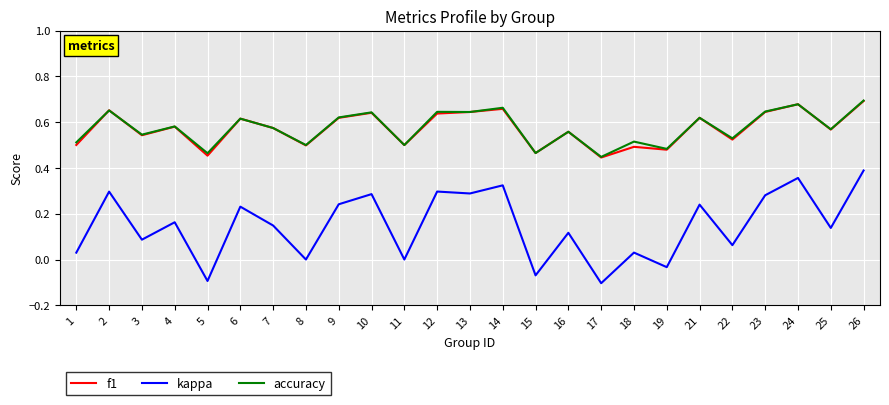

Which series has the largest range (max minus min)?

kappa